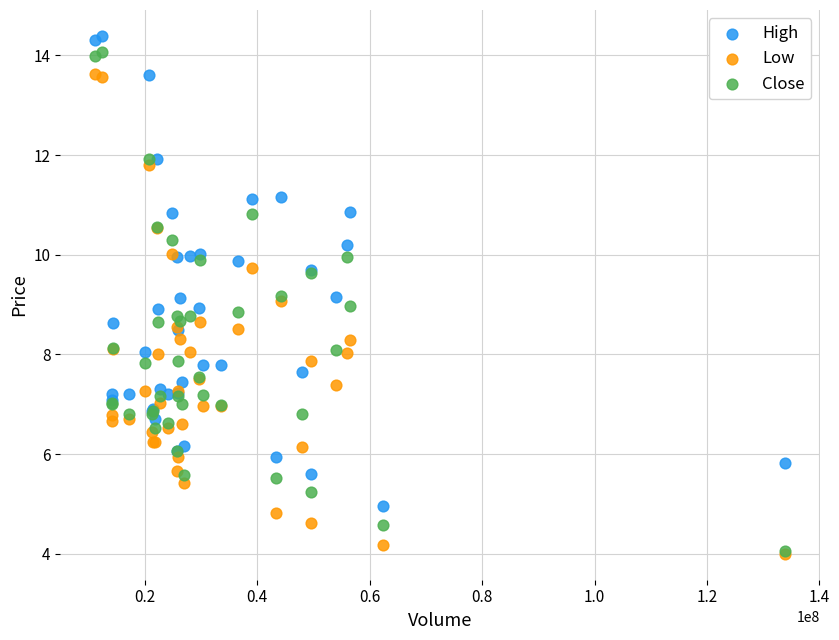

What are all the series names shown in the legend?

High, Low, Close